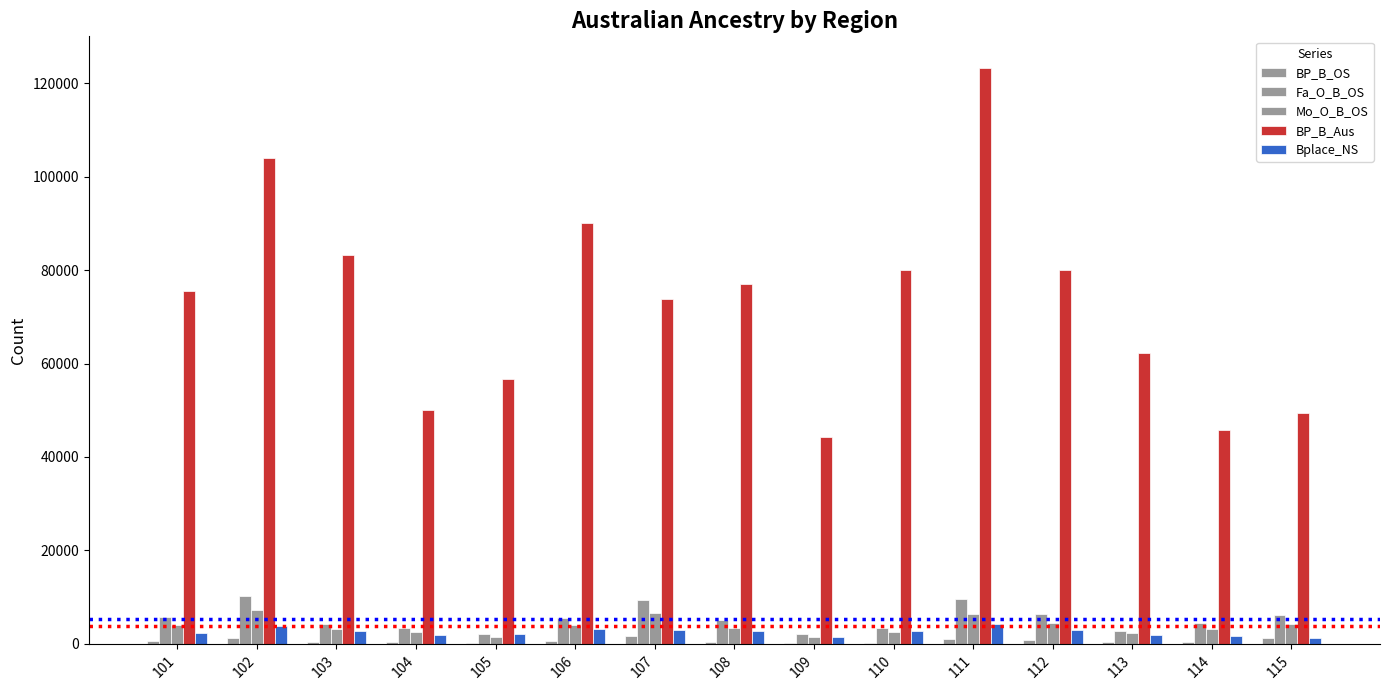

What is the spread (max minus min) of values at 102?

102704